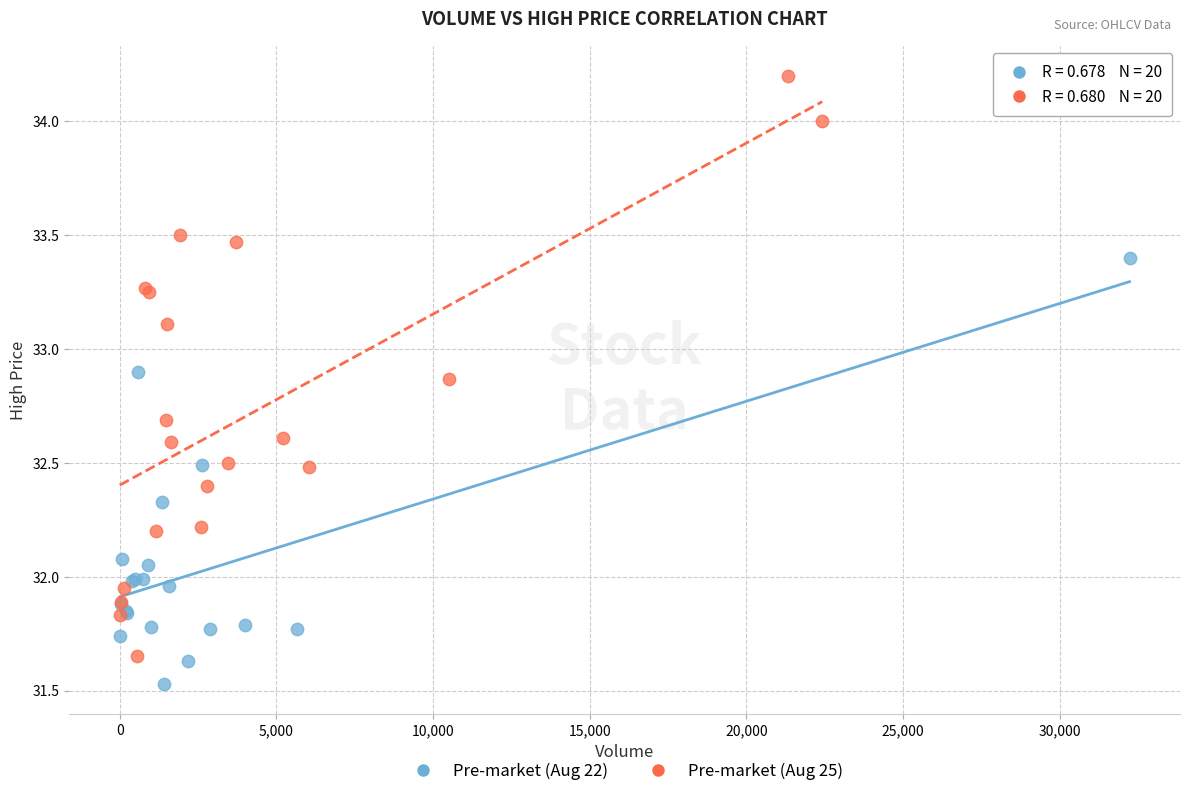

Which series contains the highest Y value?

Pre-market (Aug 25)